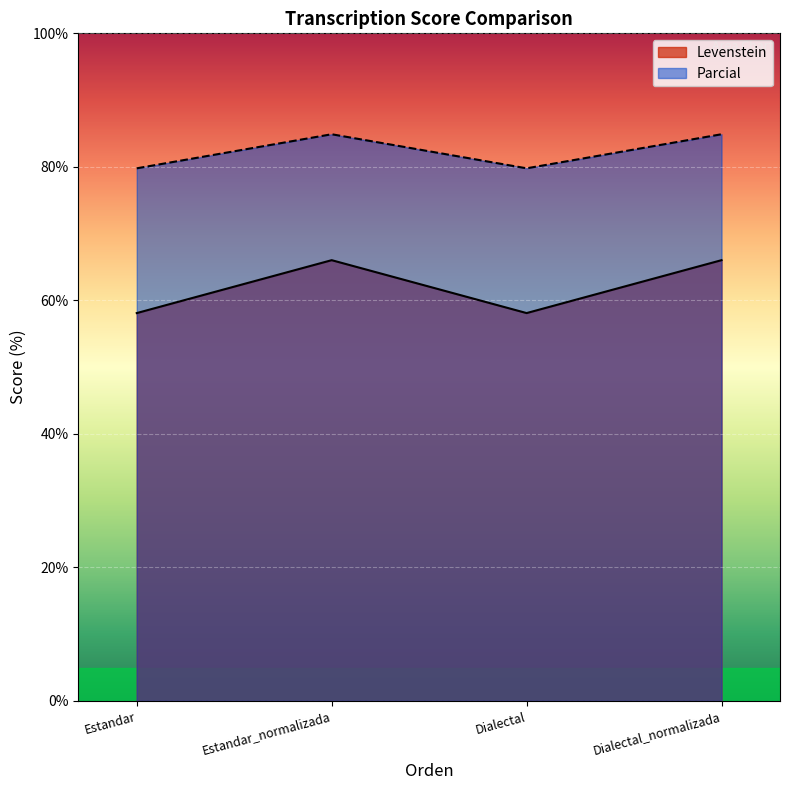

Reading left to right, transcribe all the data shown in this chart.

Levenstein: 58.1	66.0	58.1	66.0
Parcial: 79.8	84.9	79.8	84.9